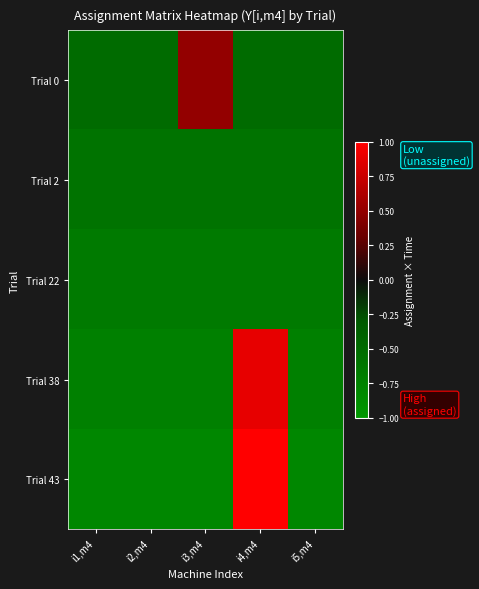

How many categories are shown in the chart?

5